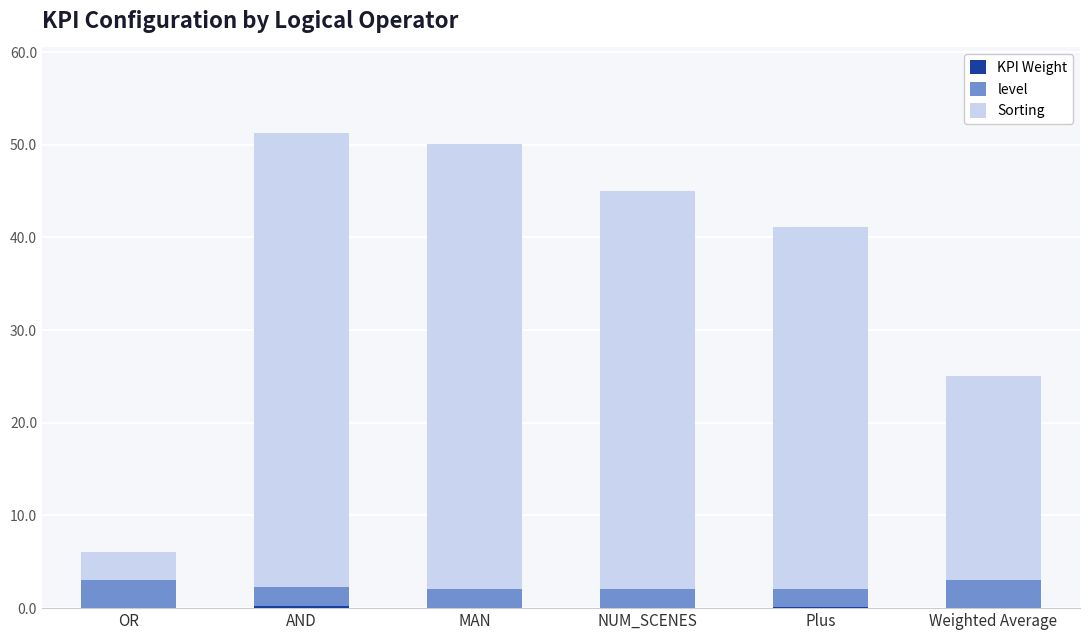

What is the average value of the level series?

2.3